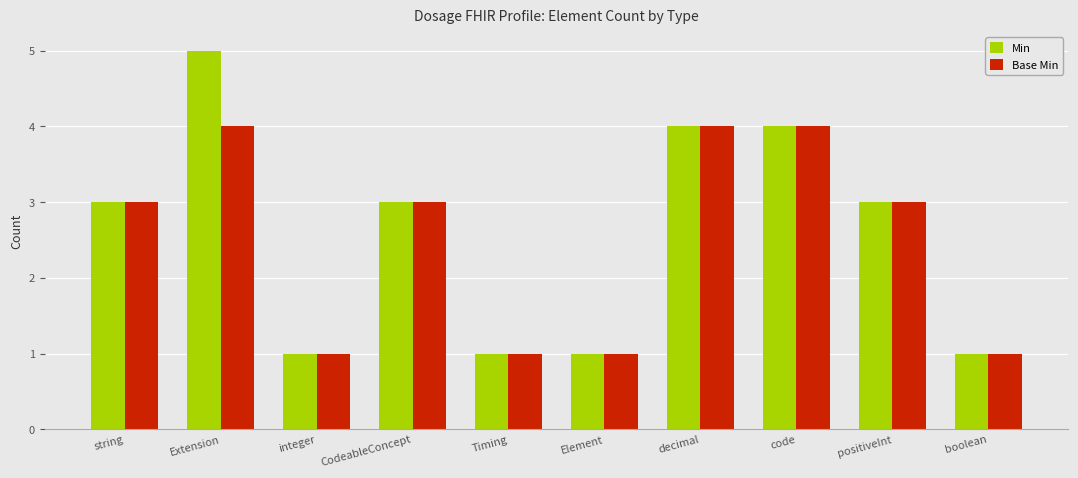

What is the difference between the maximum and second lowest values in the Min series?

4